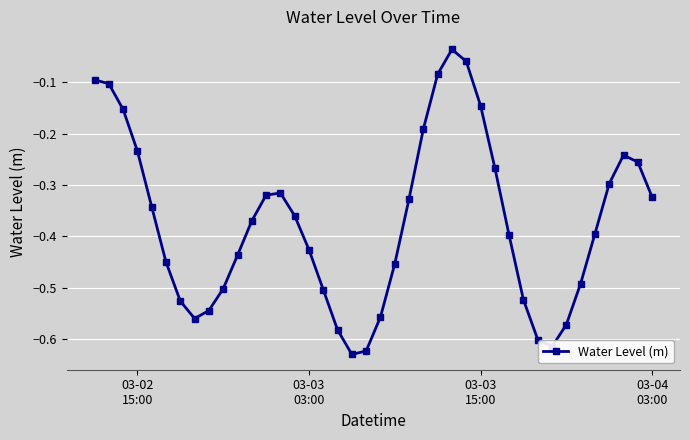

How many points are lower than both their immediate neighbors (excluding endpoints)?

3